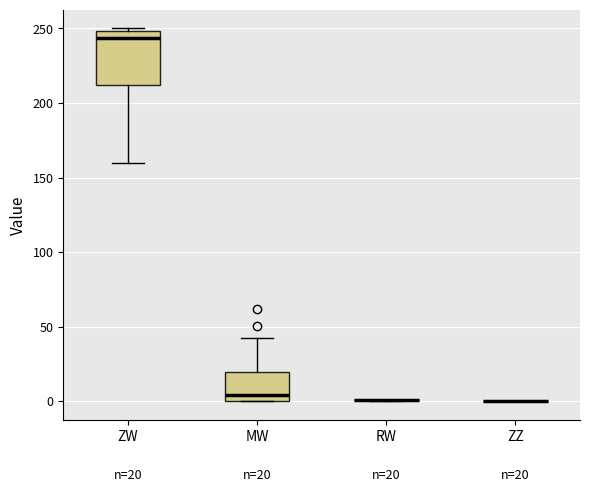

Which box is the tallest, from its lower edge to its upper edge?

ZW